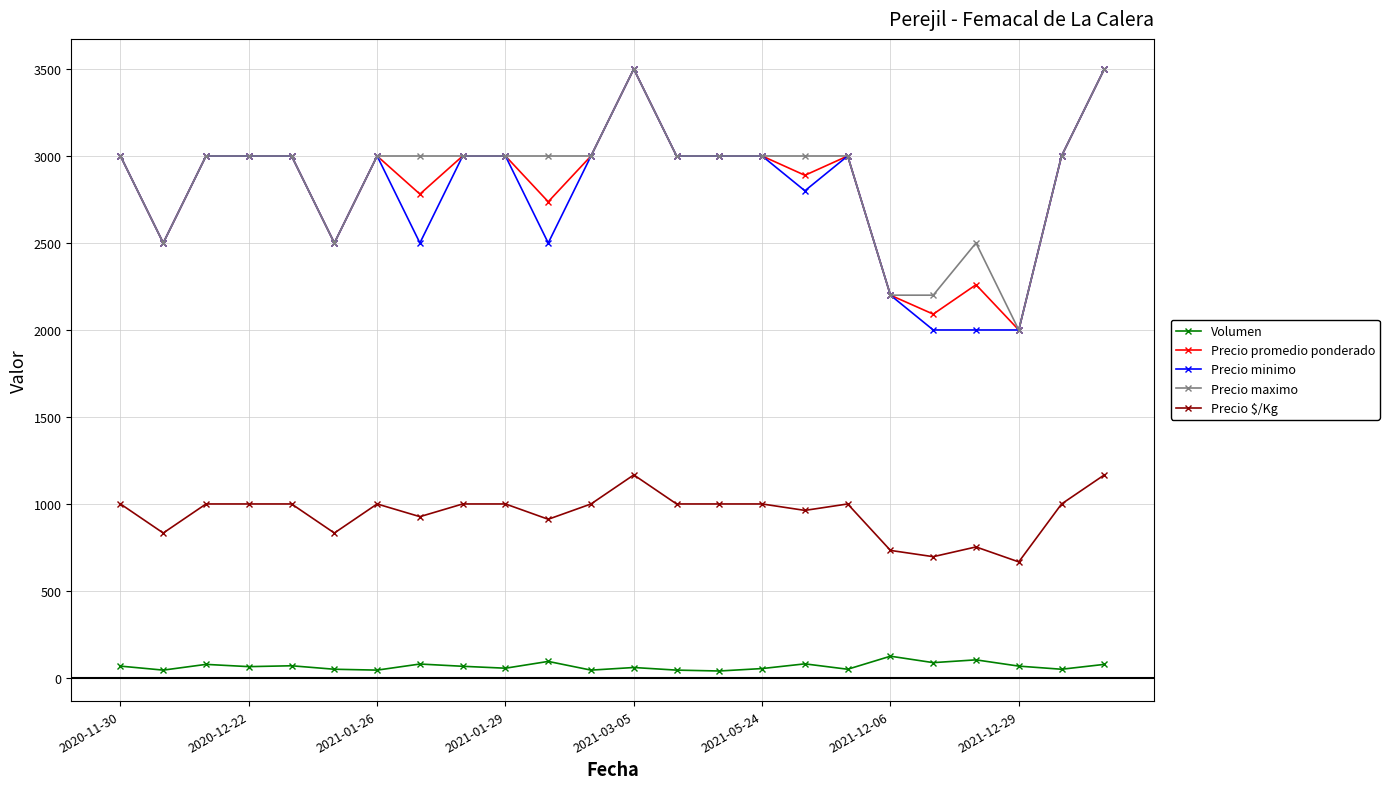

What is the greatest value displayed?

3500